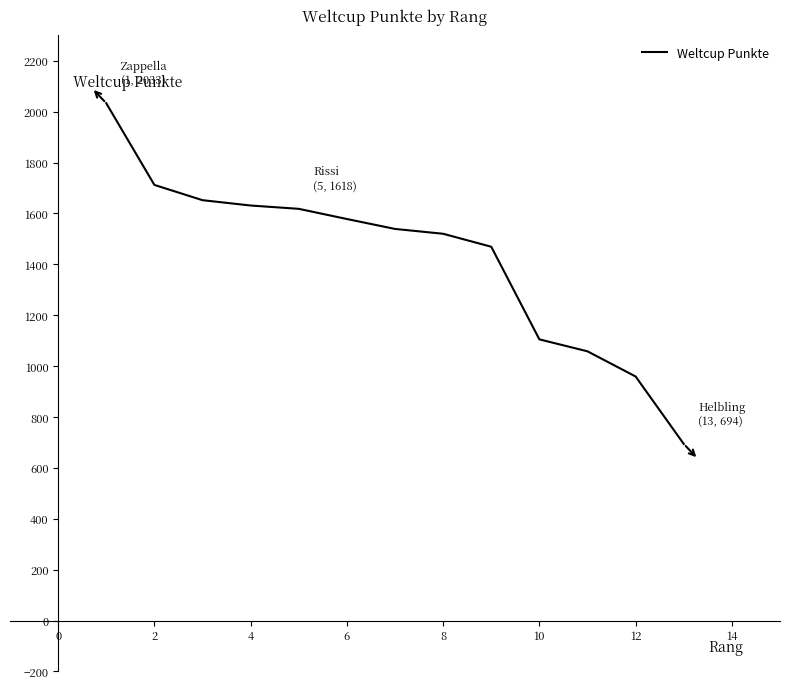

What is the maximum value shown in the chart?

2033